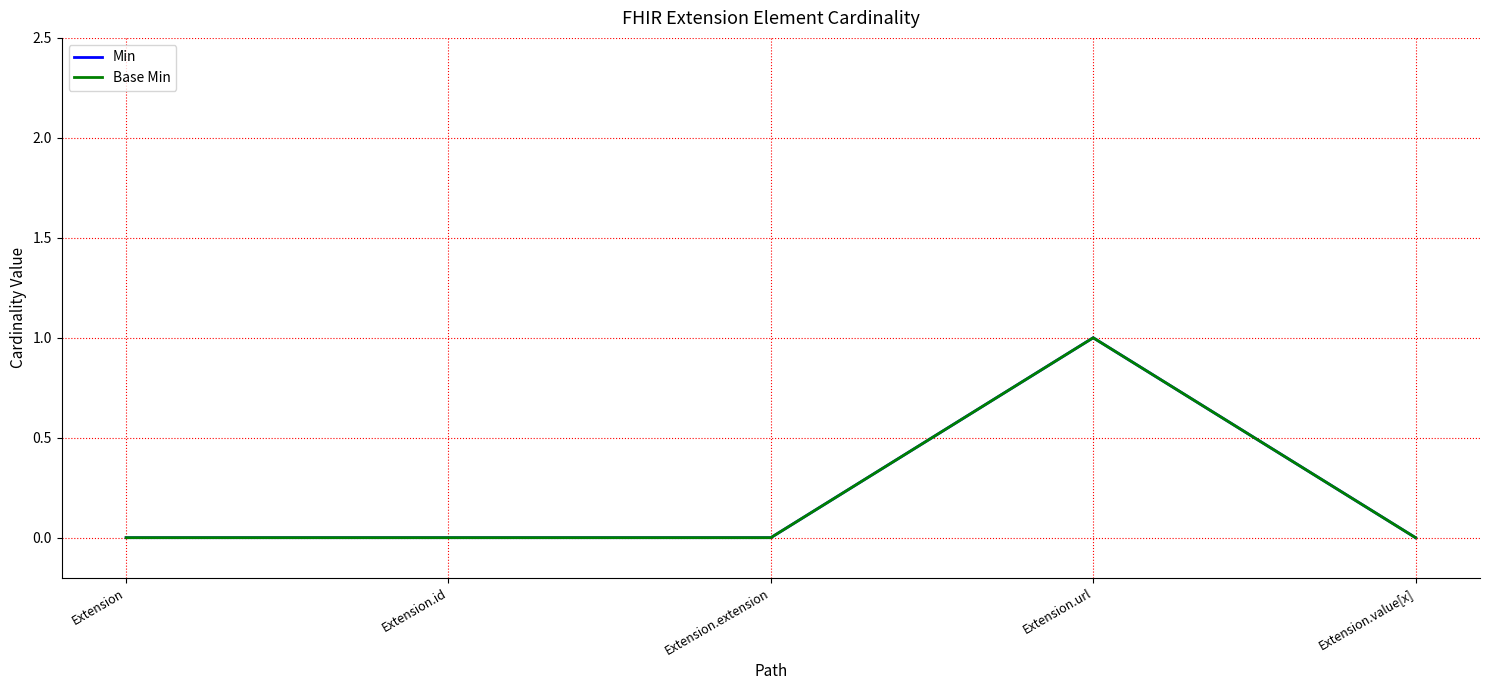

True or false: Base Min and Min cross at least once.

False